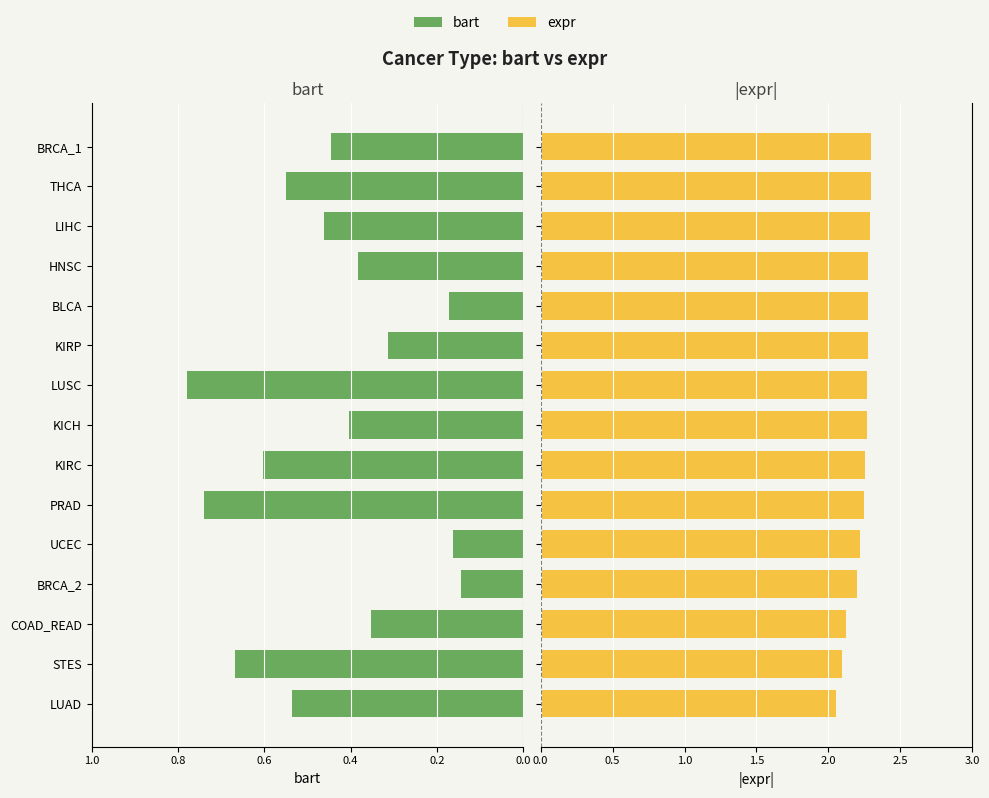

The value of bart at KIRC is 0.4. True or false?

False